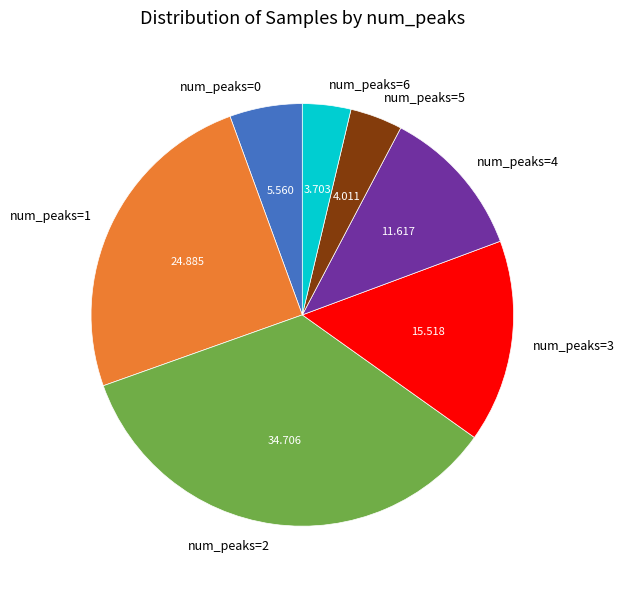

Do num_peaks=3 and num_peaks=1 together represent more than half of the pie?

No